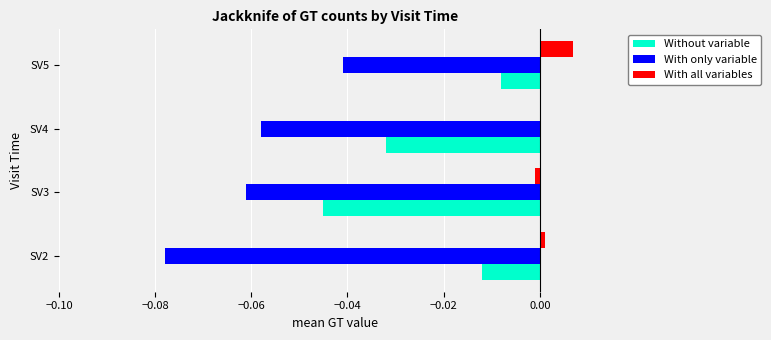

The With only variable series shows -0.0 at SV4. True or false?

False